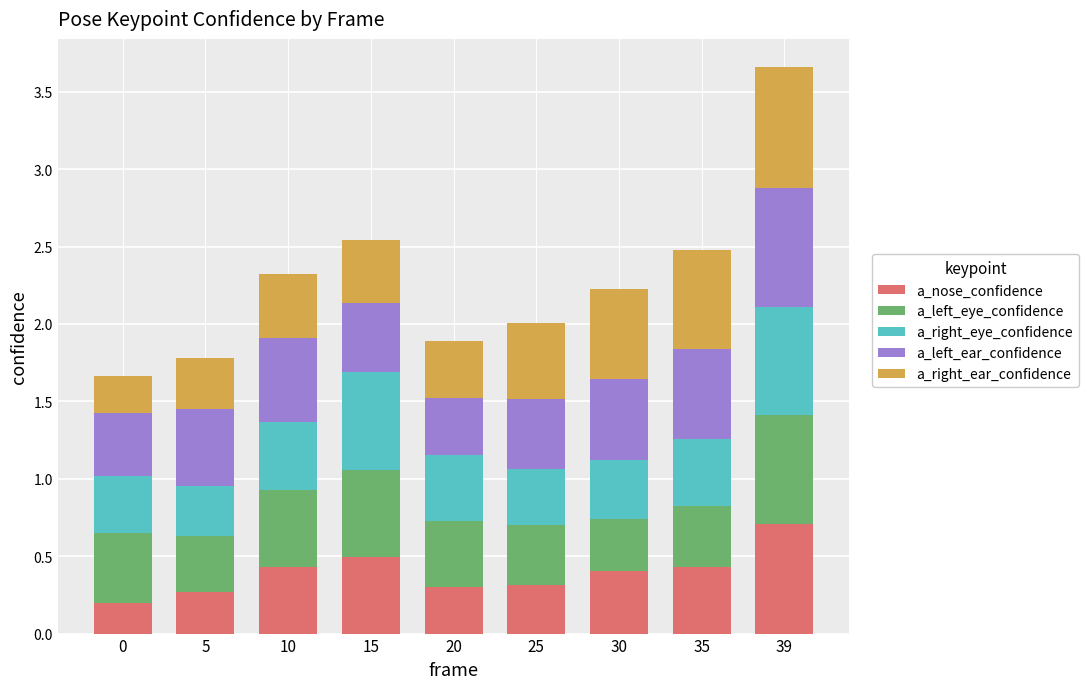

How many a_nose_confidence values are between 0 and 1?

9